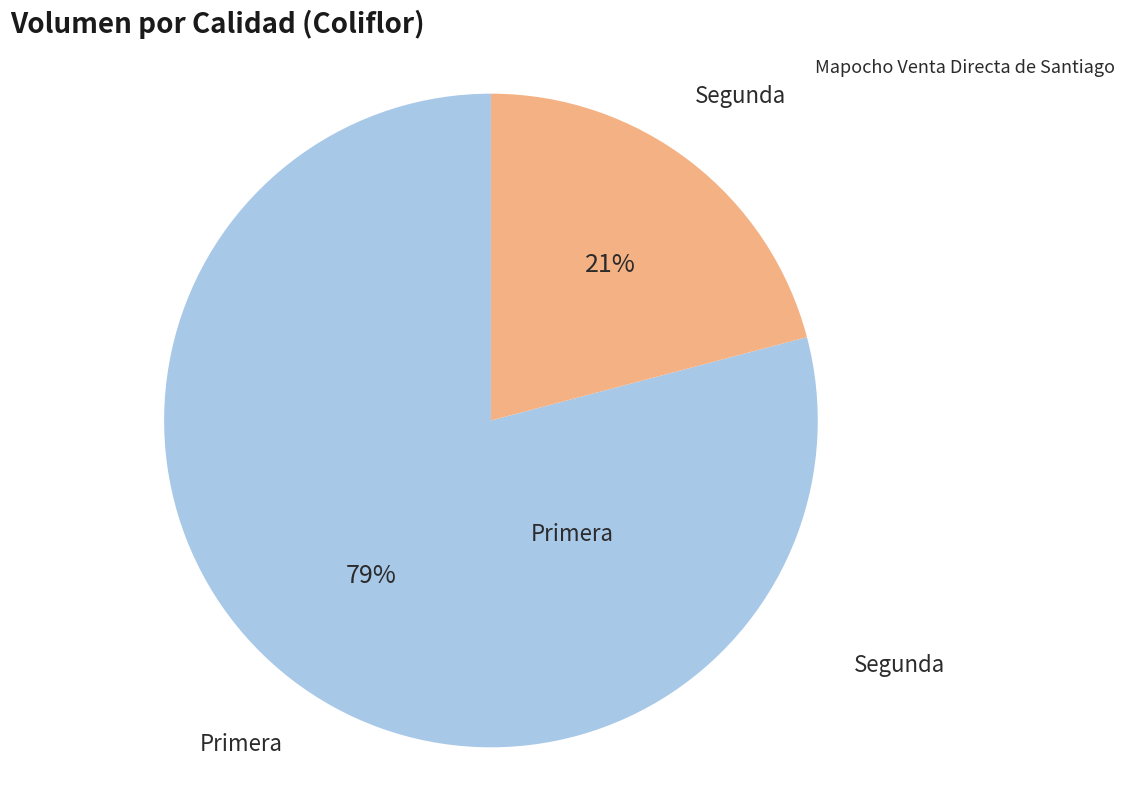

True or false: Segunda accounts for 8% of the total.

False